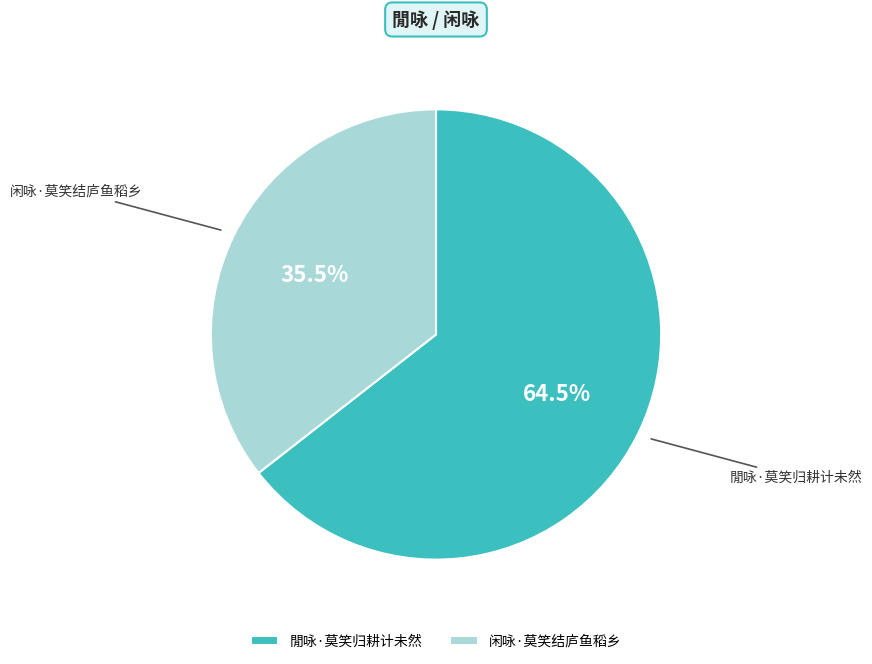

Count the number of slices in the pie.

2